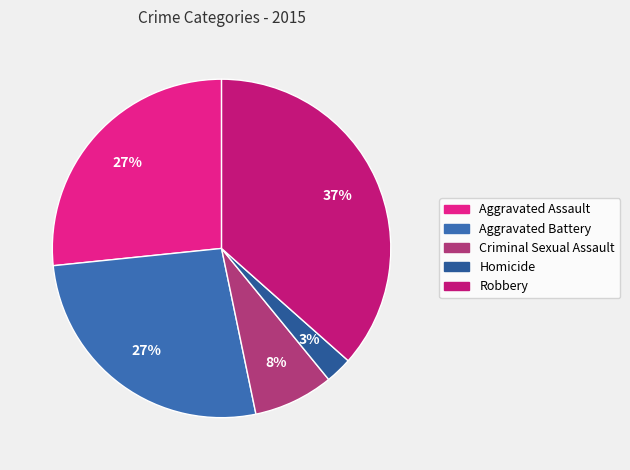

True or false: Criminal Sexual Assault accounts for 8% of the total.

True